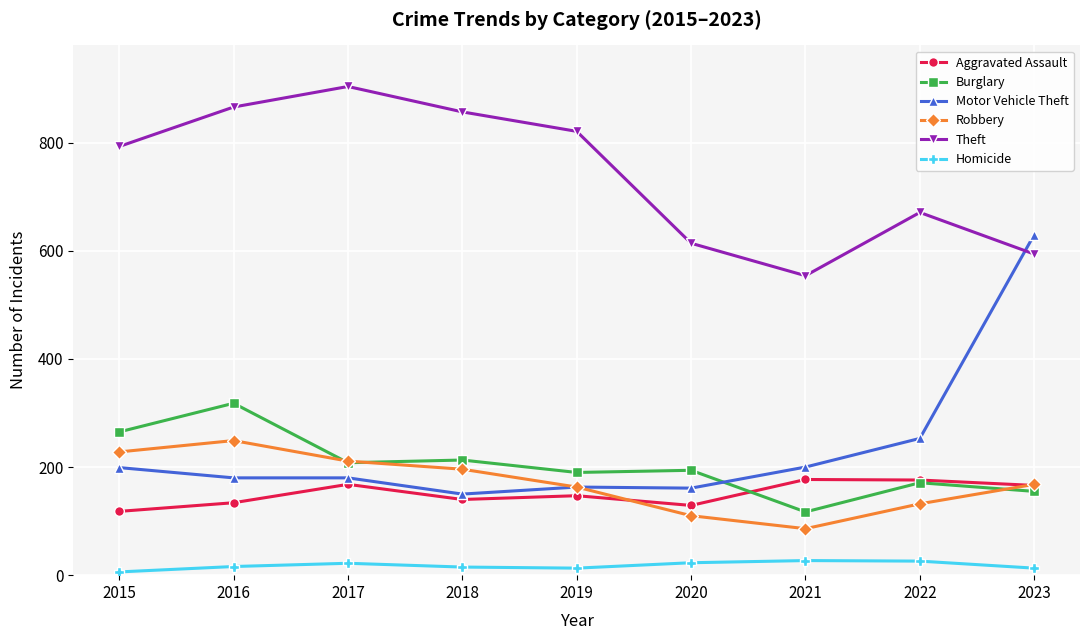

Count the number of categories in the chart.

9